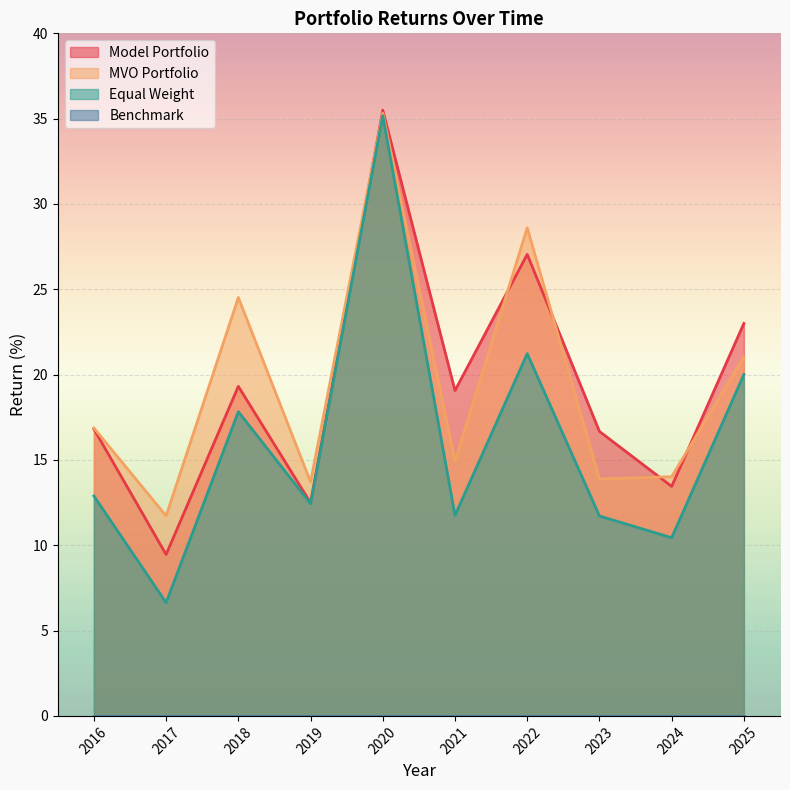

True or false: MVO Portfolio has more than 0 points higher than both neighbors.

True